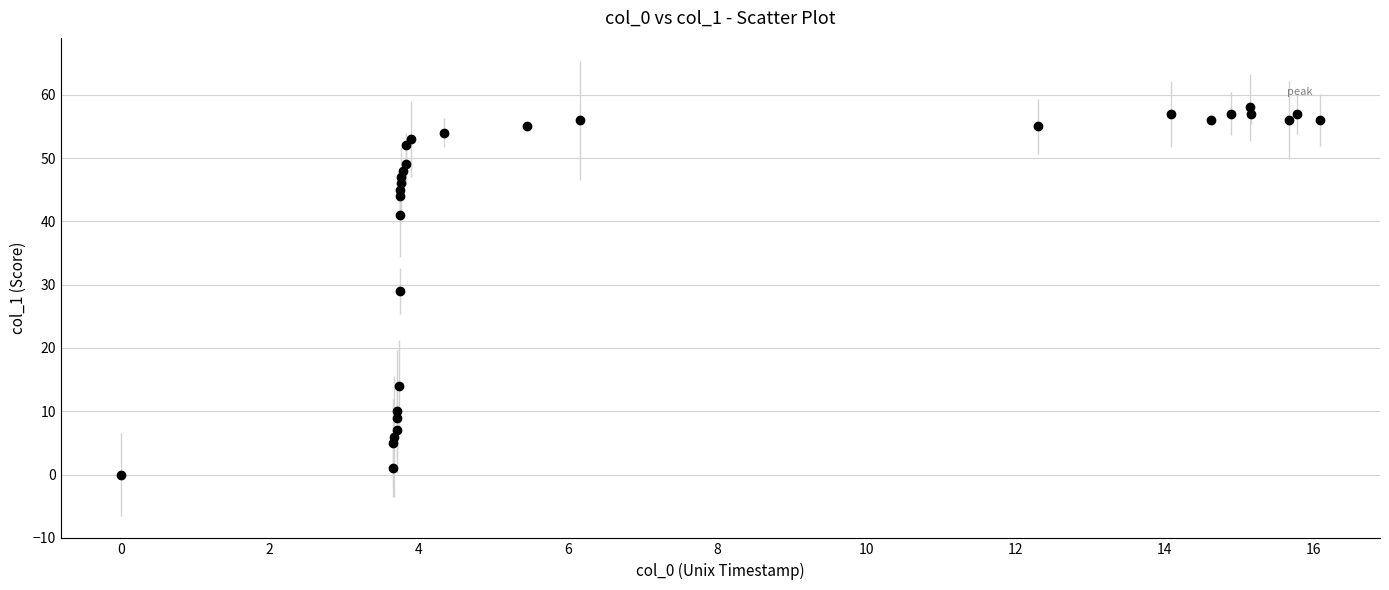

What is the greatest value displayed?

58